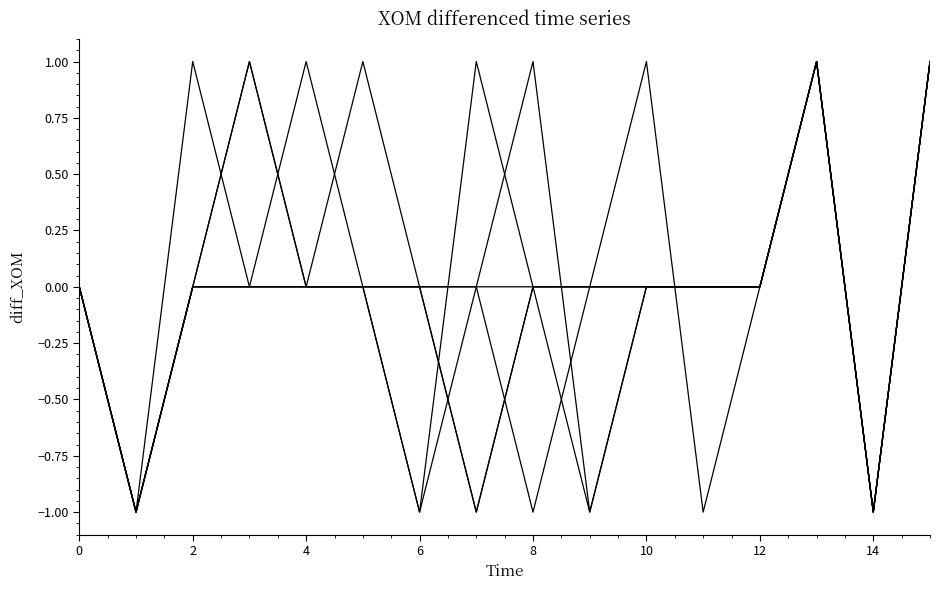

Is this an area chart (filled region under the line)?

No